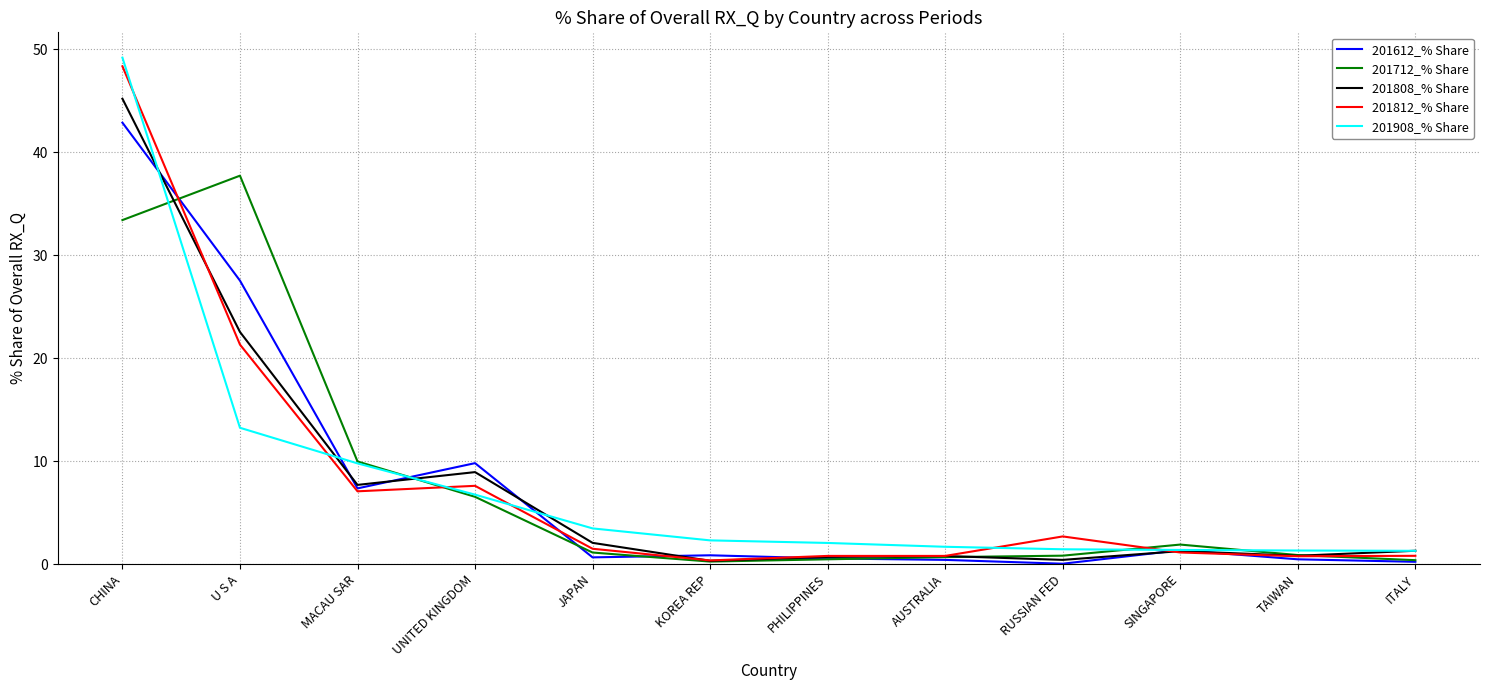

What is the total value across all series at U S A?

122.3